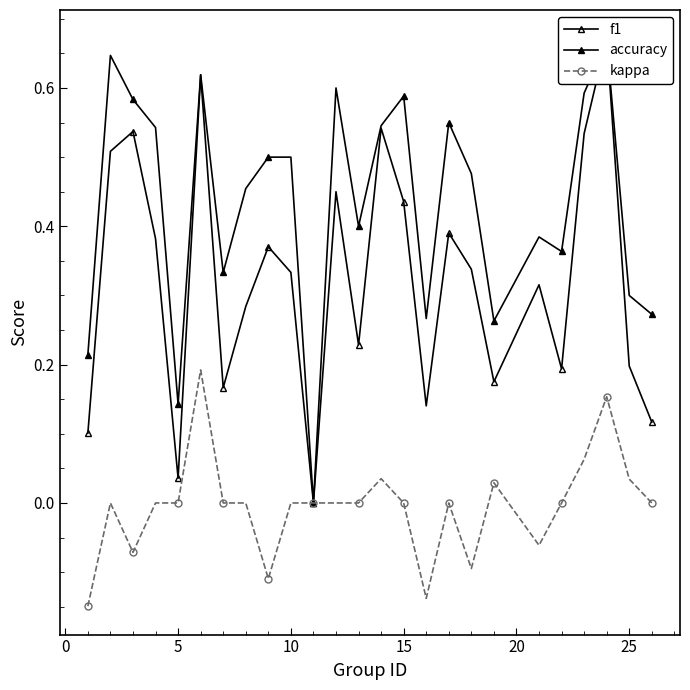

True or false: kappa has more than 2 points higher than both neighbors.

True